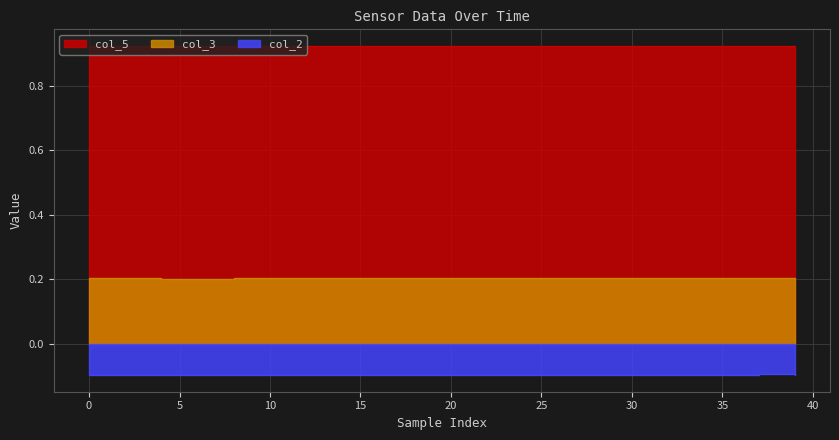

True or false: col_3 and col_5 intersect in this chart.

False